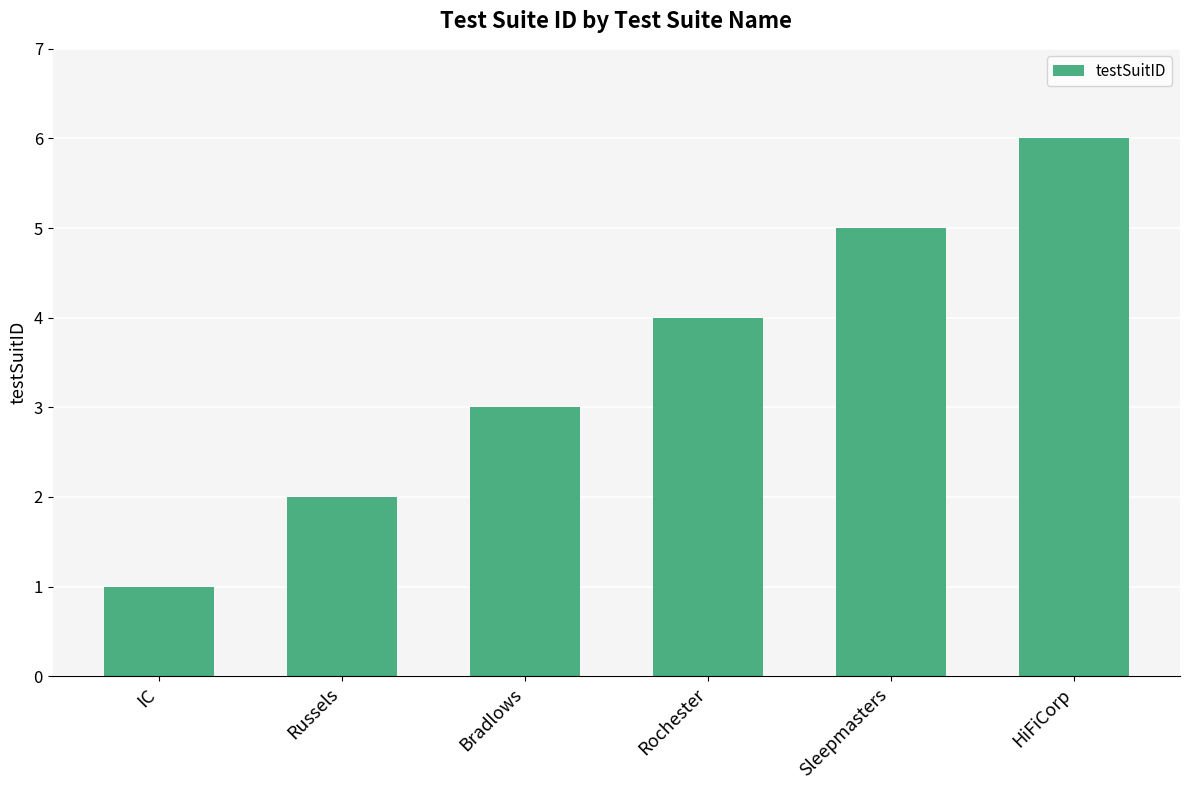

True or false: the data shows 1 at IC.

True